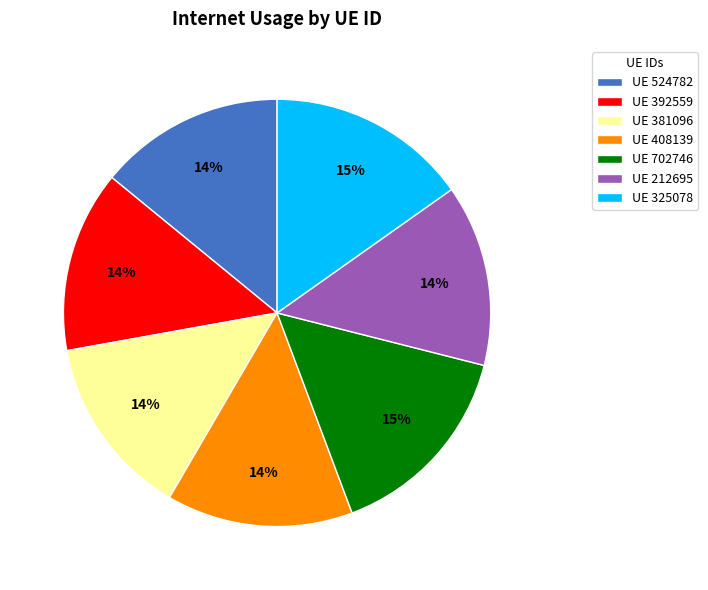

What percentage is the UE 408139 slice, to the nearest percent?

14%